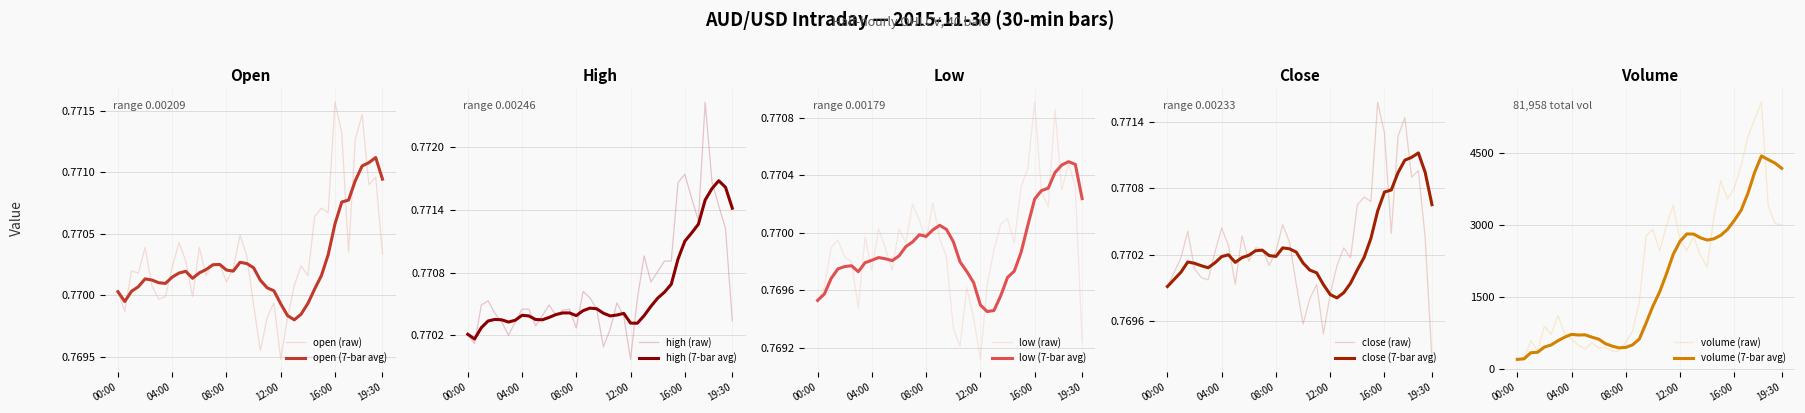

How many values in the volume series exceed 2365?

19